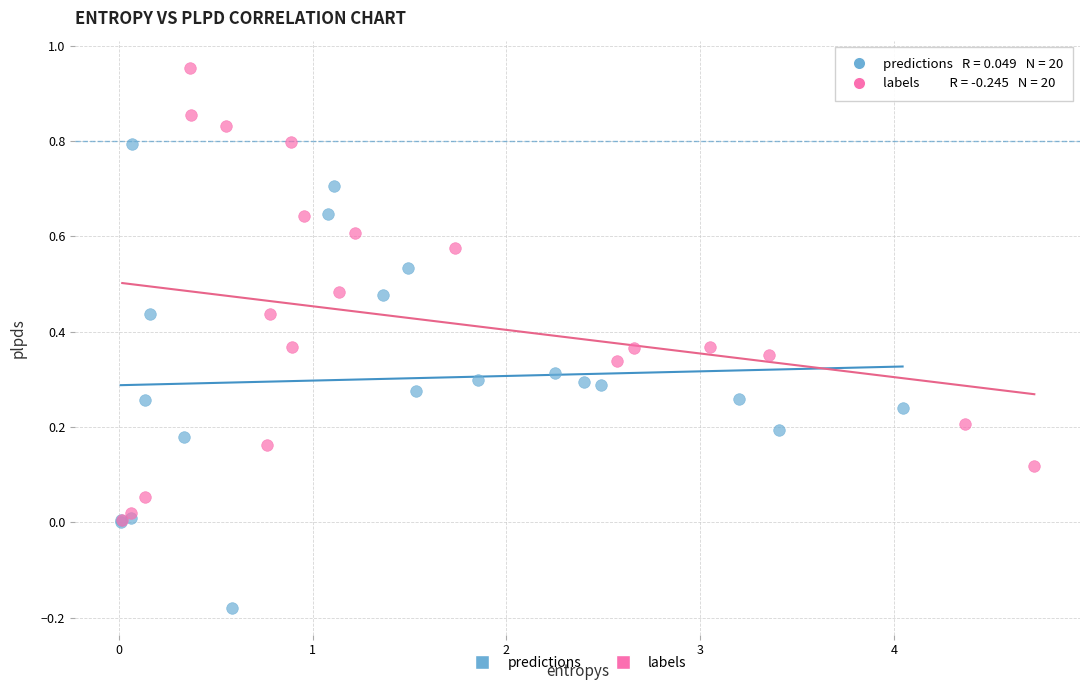

Which series has the largest Y range (max minus min)?

predictions